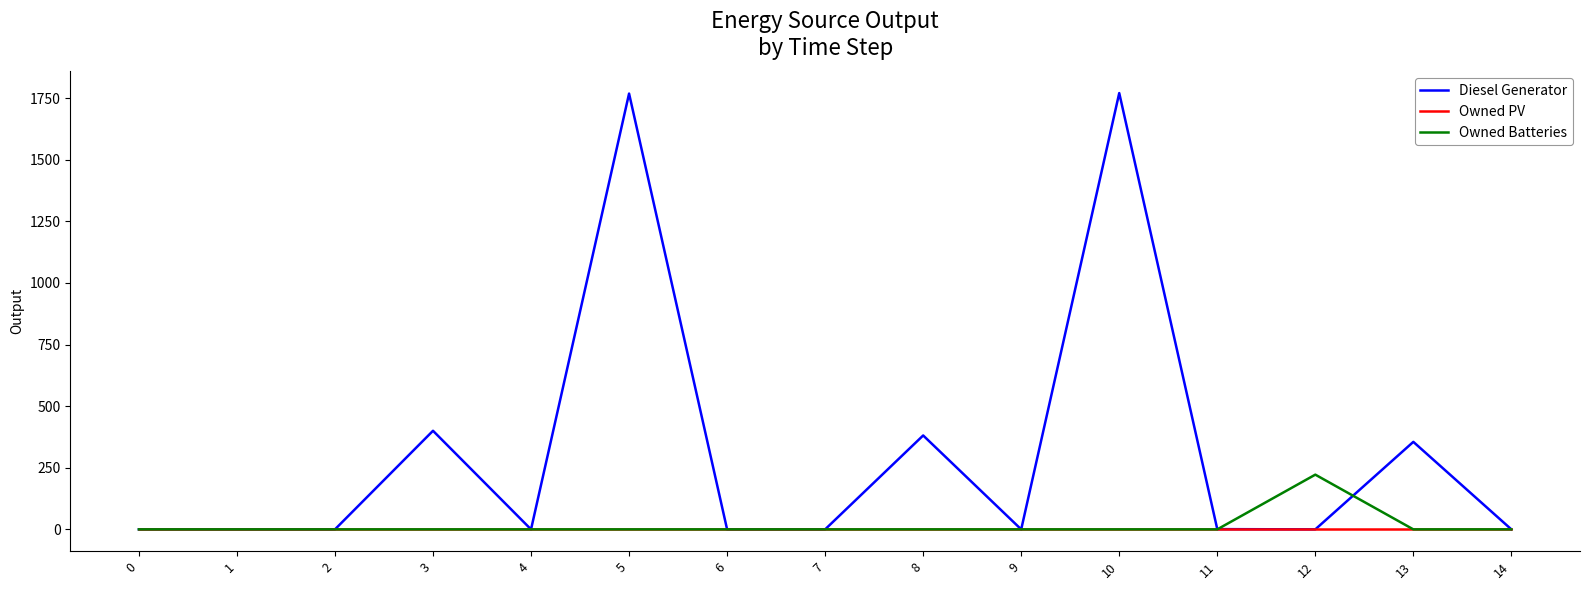

Which series has the widest spread of values?

Diesel Generator